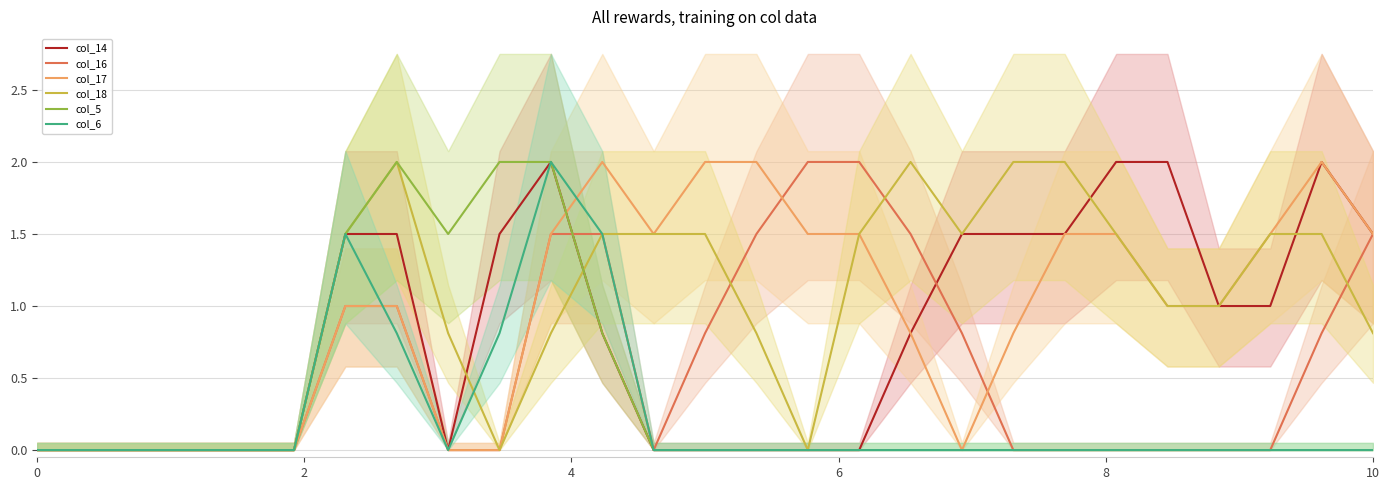

How many interior local peaks does the col_6 series have?

2